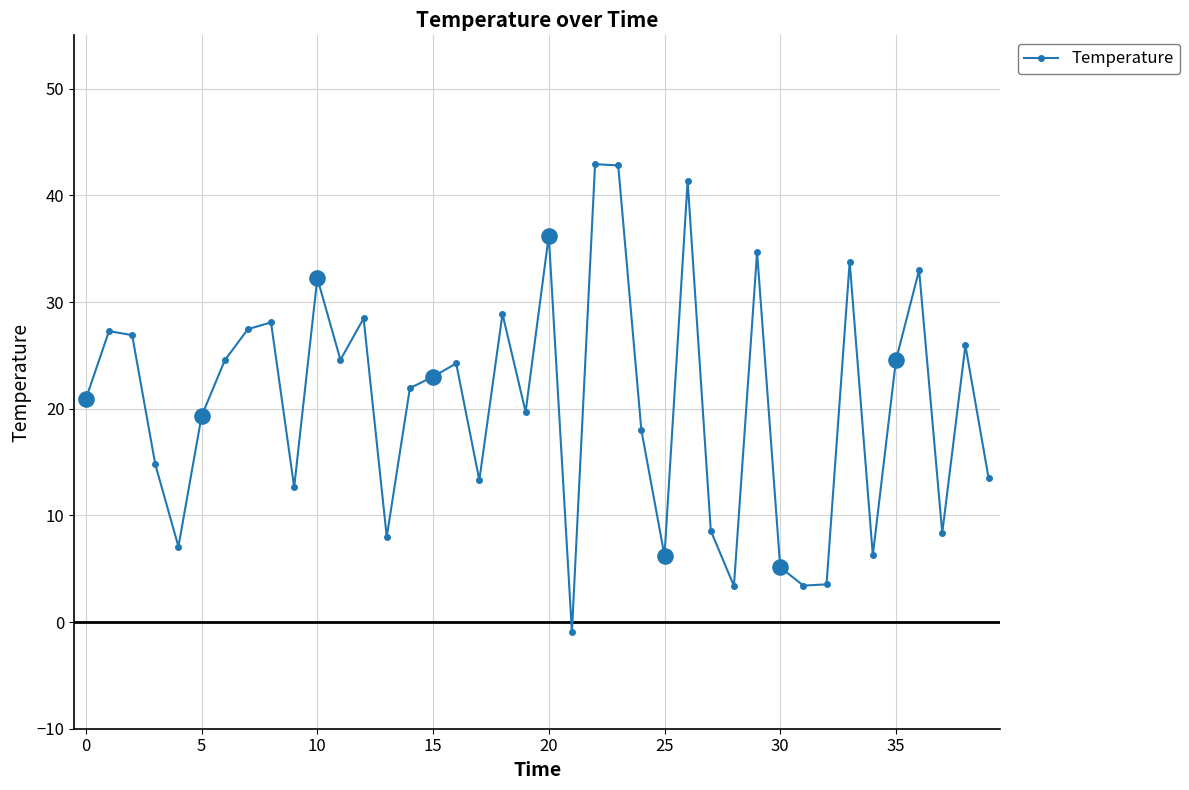

What is the maximum value shown in the chart?

42.9